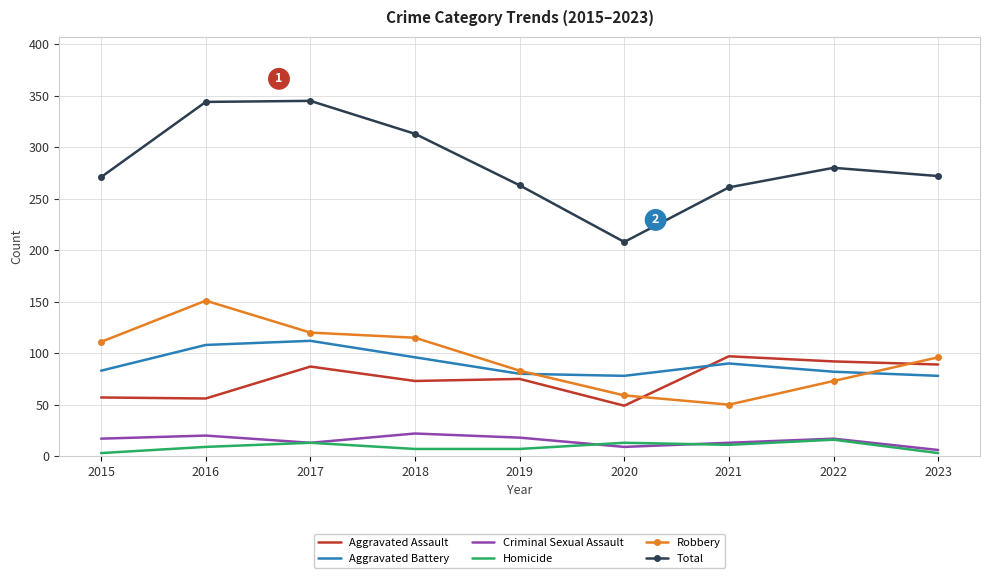

What is the spread (max minus min) of values at 2017?

332